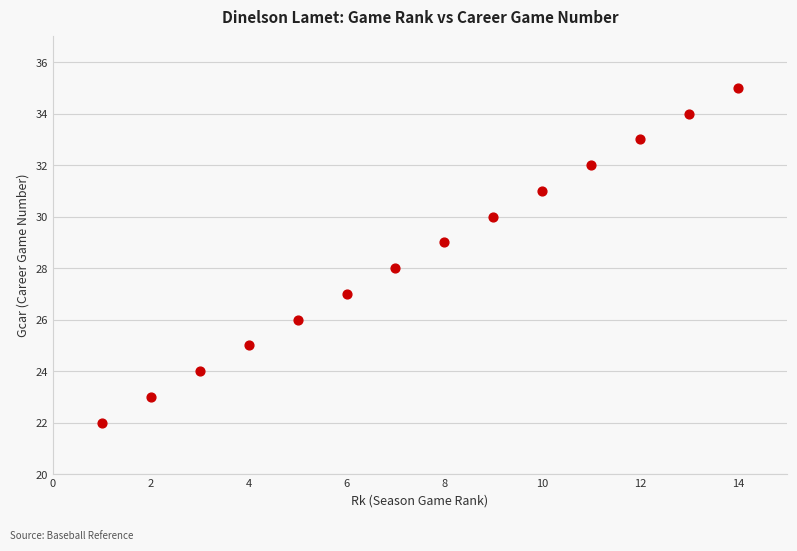

What is the range of X values (max minus min)?

13